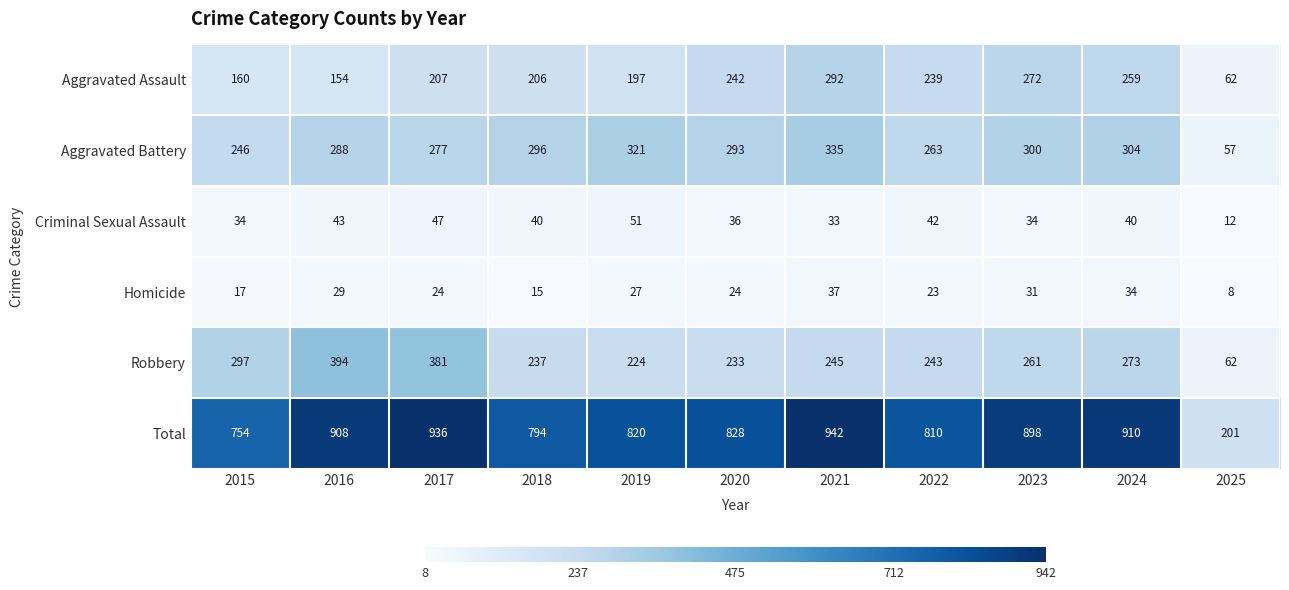

What is the difference between the maximum and minimum values in the Total series?

741